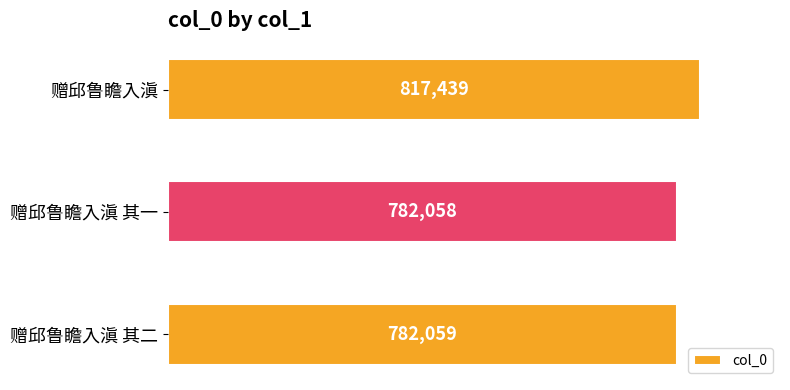

How many data points does each series have?

3